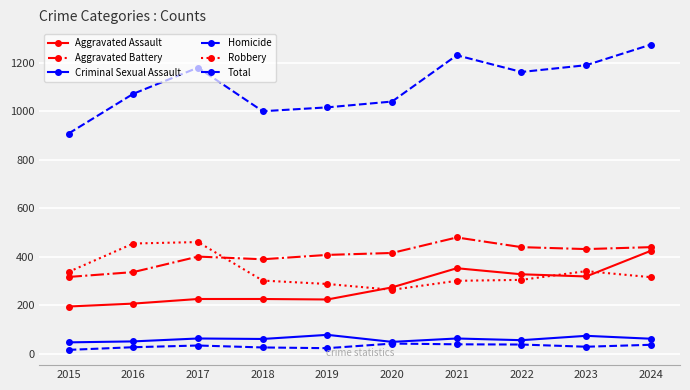

True or false: Homicide and Total intersect in this chart.

False